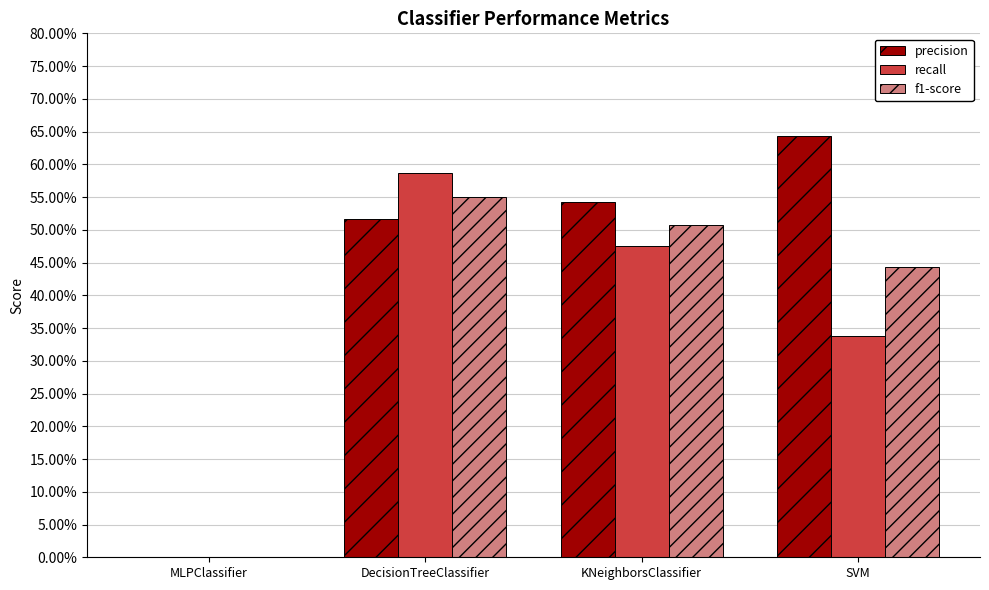

What is the difference between the highest and lowest values at DecisionTreeClassifier?

0.1